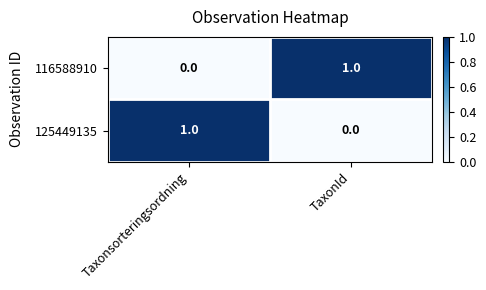

Reading right to left, extract all data points from this chart.

116588910: 1	0
125449135: 0	1